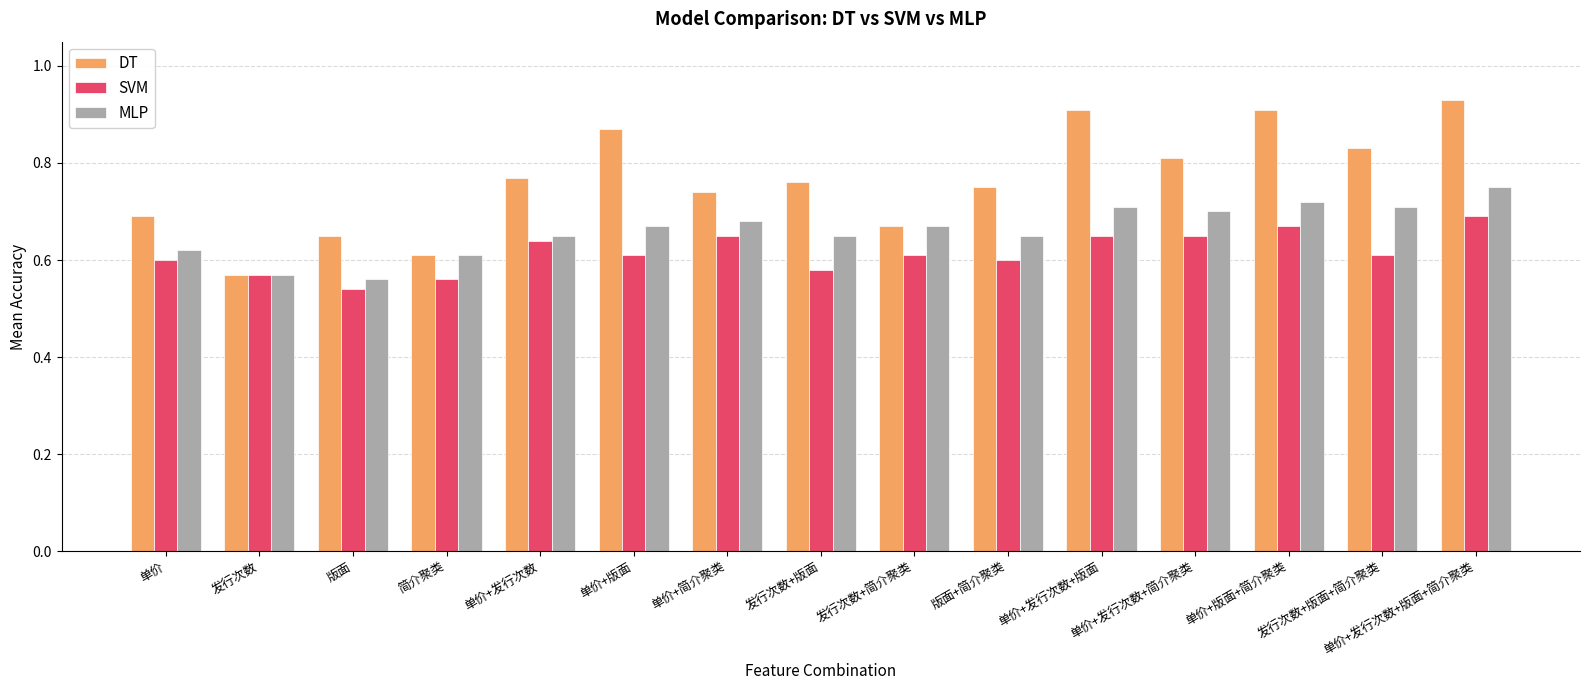

Count the DT values in the range 0 to 1.

15